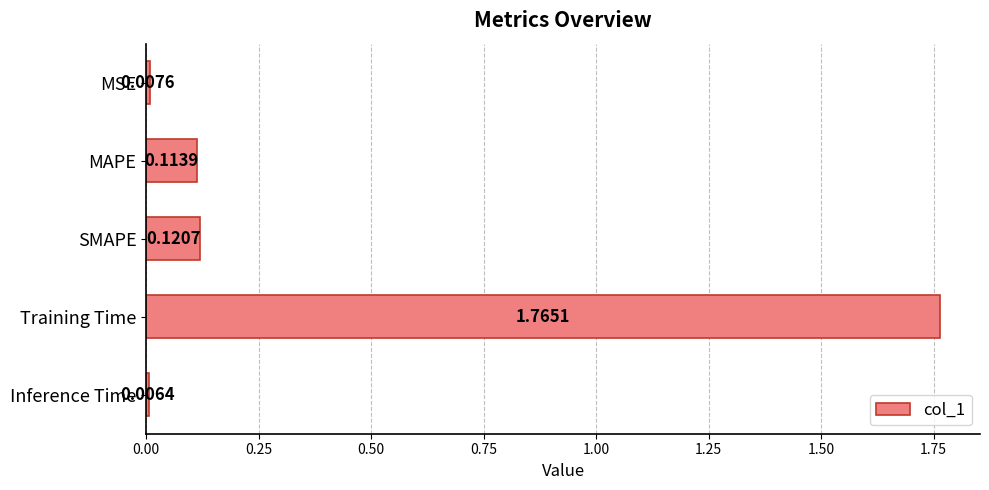

Which has a higher value, Training Time or MAPE?

Training Time